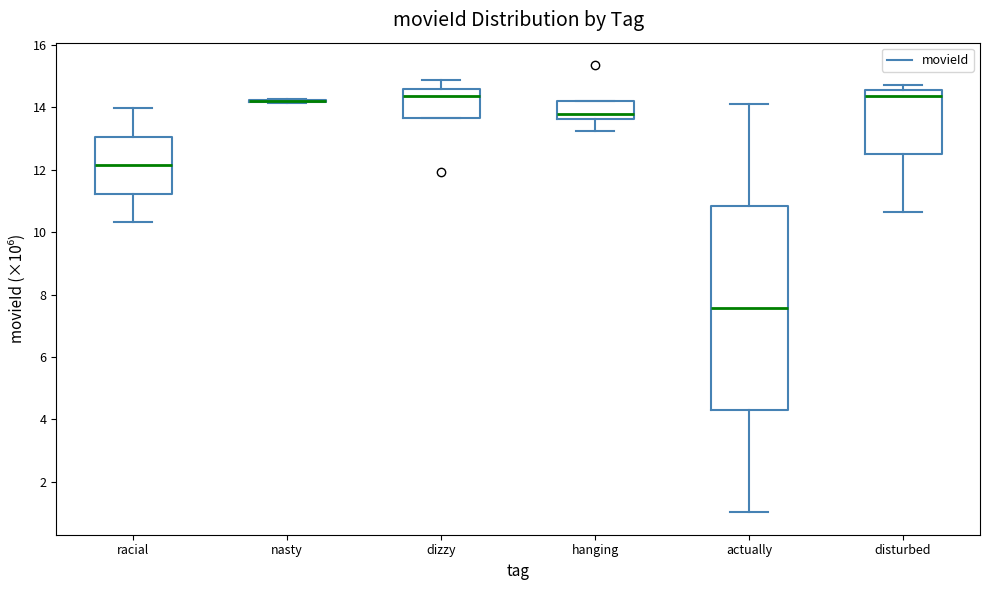

Where does the median line of the box for disturbed sit on the y-axis? The values are not printed on the chart, so give them approximately, as read against the axis.

14.4